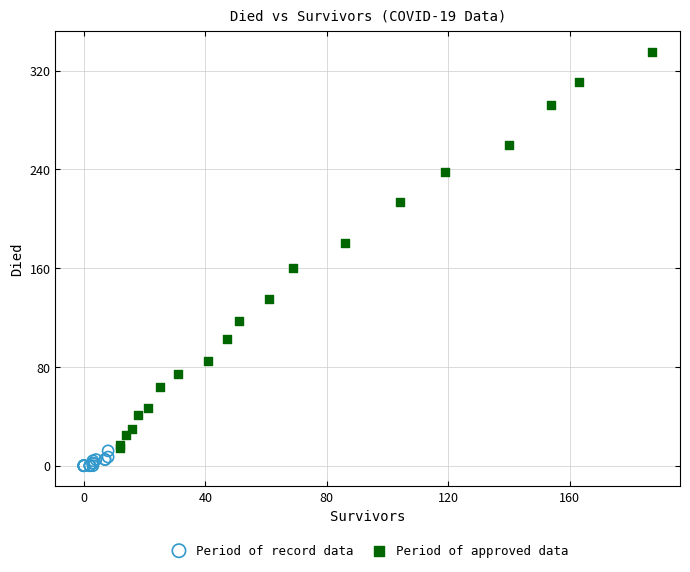

Which series has the widest spread of Y values?

Period of approved data